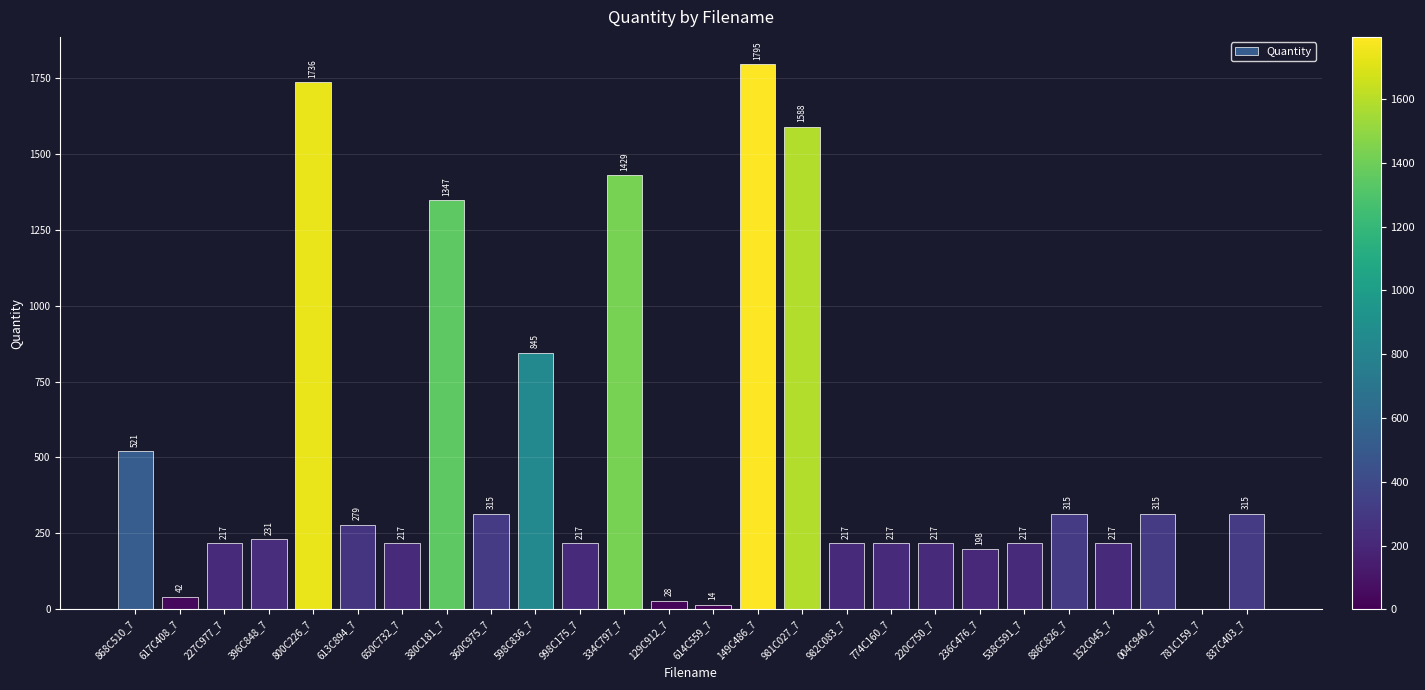

What is the sum of all values?

13049